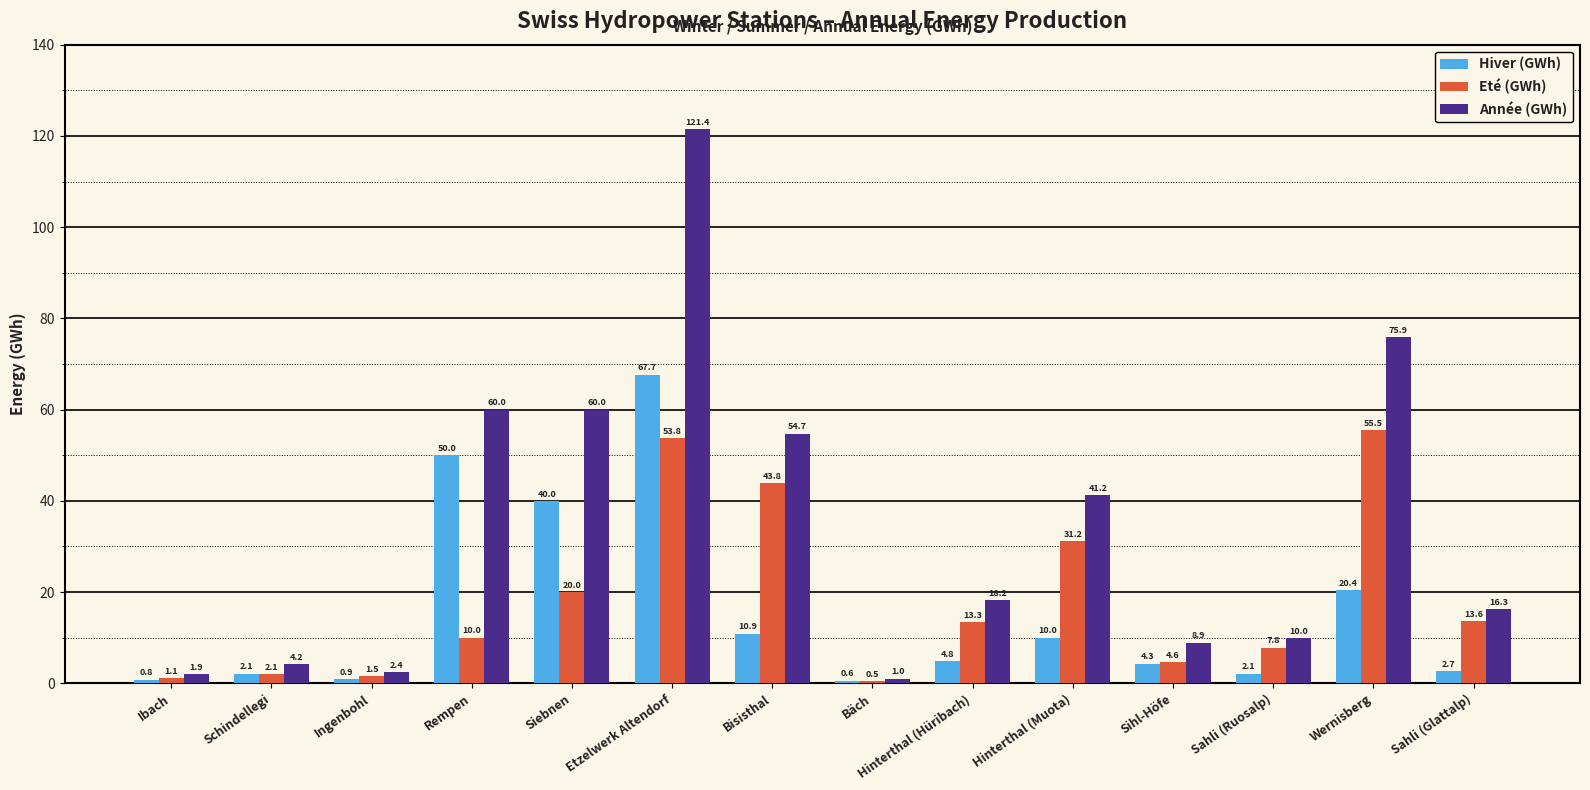

How many groups of bars are there?

14